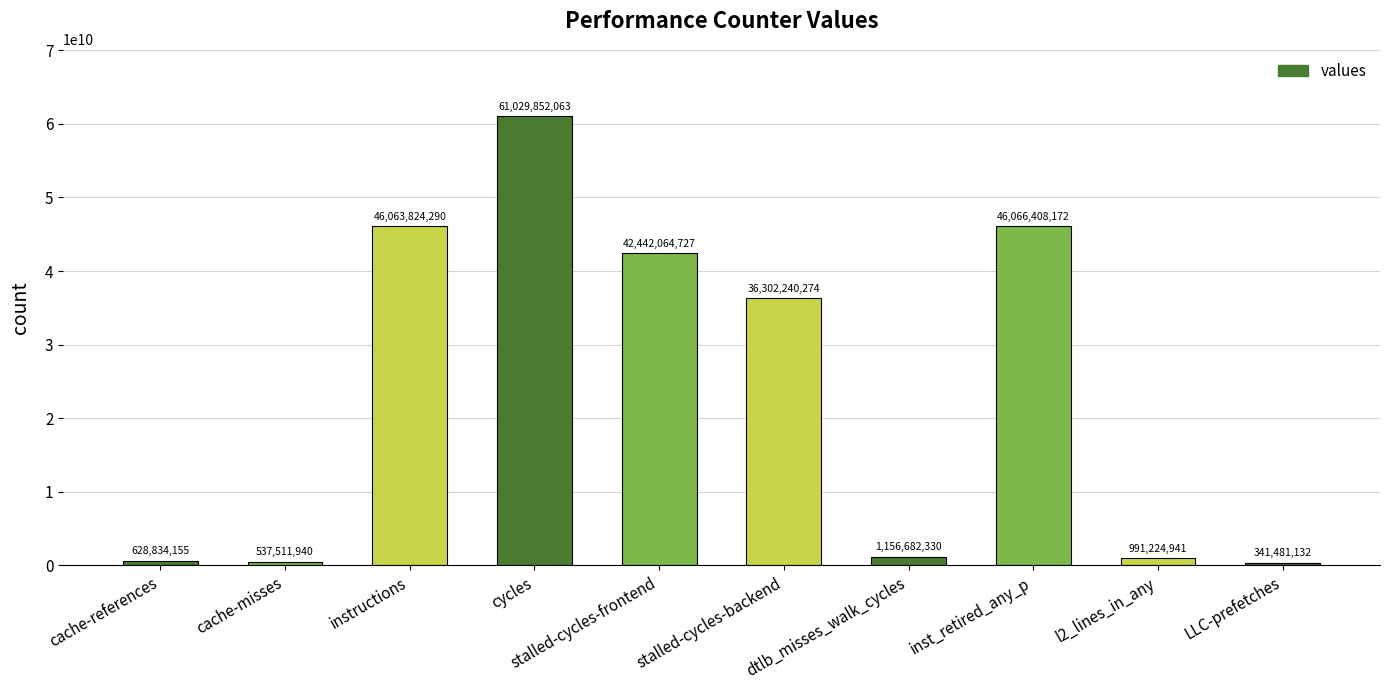

List the labels in order of value, largest first.

cycles, inst_retired_any_p, instructions, stalled-cycles-frontend, stalled-cycles-backend, dtlb_misses_walk_cycles, l2_lines_in_any, cache-references, cache-misses, LLC-prefetches